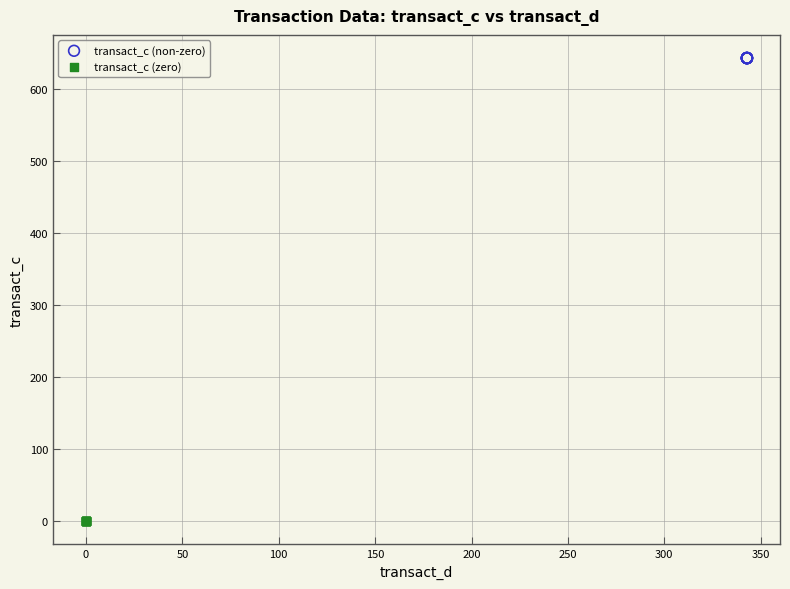

Which series reaches the minimum Y coordinate?

transact_c (zero)